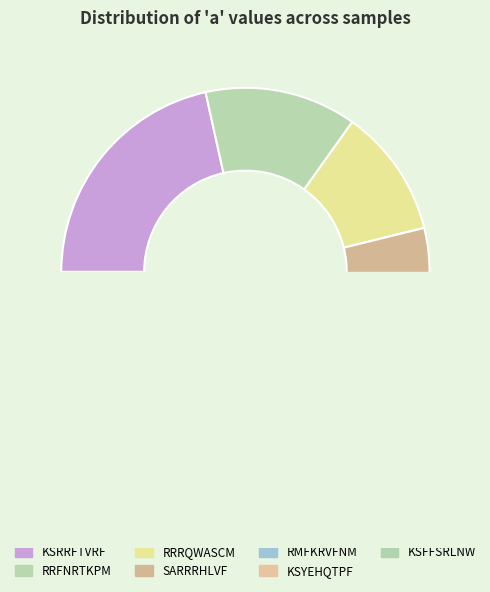

Is it true that KSFFSRLNW is 9% of the pie?

True